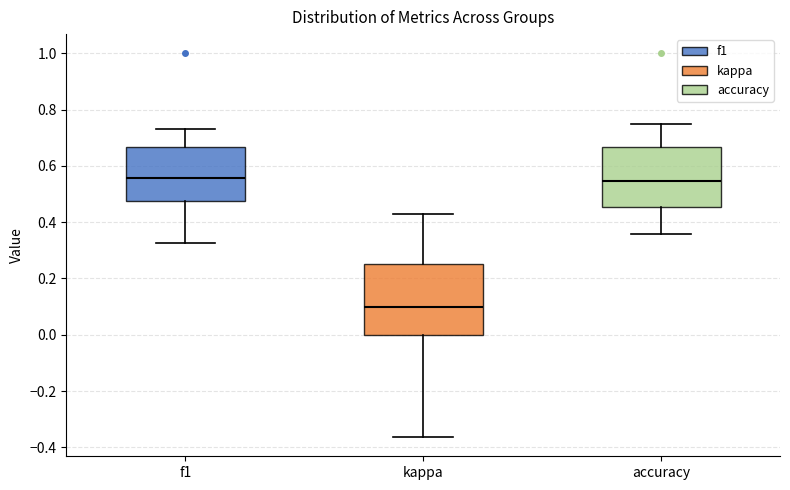

Where is the upper edge of the box for f1 on the y-axis? The values are not printed on the chart, so give them approximately, as read against the axis.

0.66